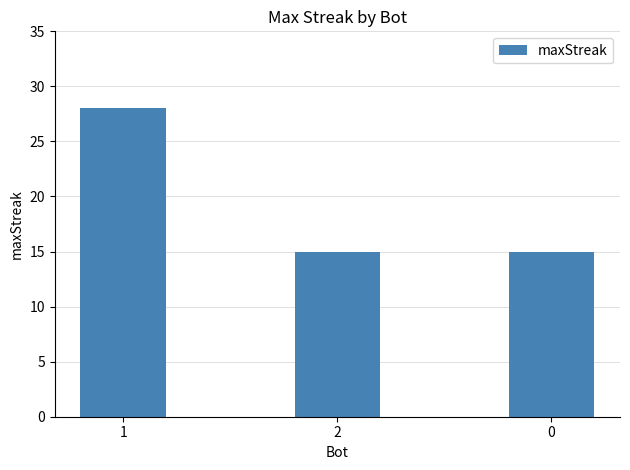

What is the minimum value shown in the chart?

15